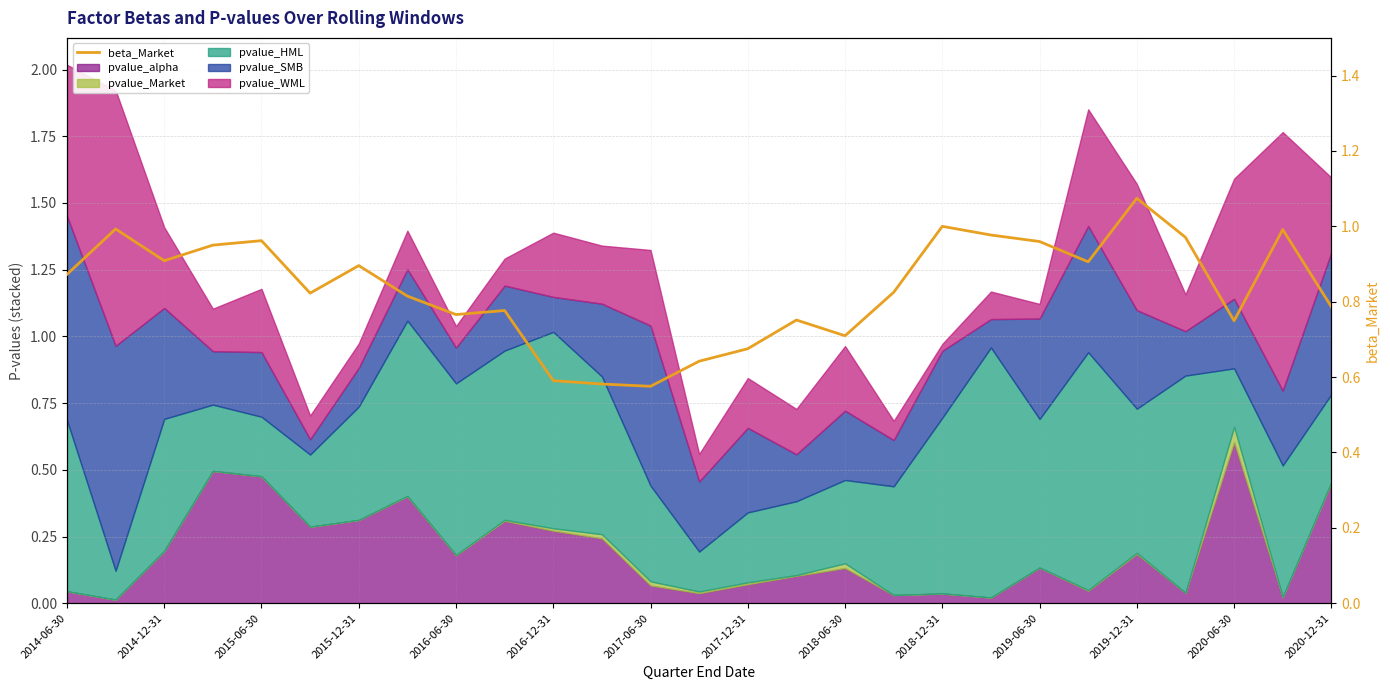

Reading left to right, extract all data points from this chart.

0.9	1.0	0.9	1.0	1.0	0.8	0.9	0.8	0.8	0.8	0.6	0.6	0.6	0.6	0.7	0.8	0.7	0.8	1.0	1.0	1.0	0.9	1.1	1.0	0.7	1.0	0.8